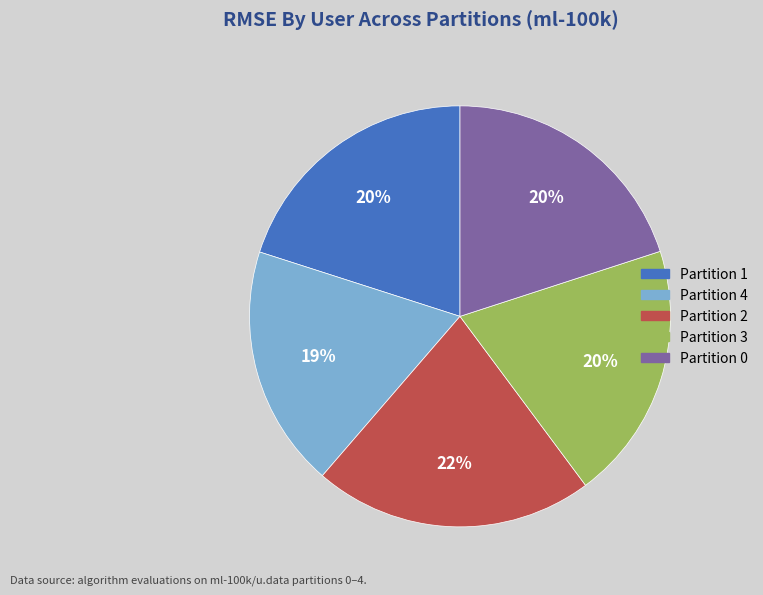

Which slice is the largest?

Partition 2